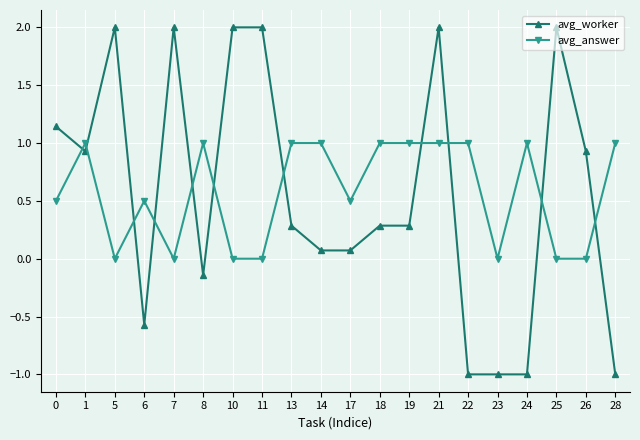

The avg_worker series shows 0.3 at 13. True or false?

True